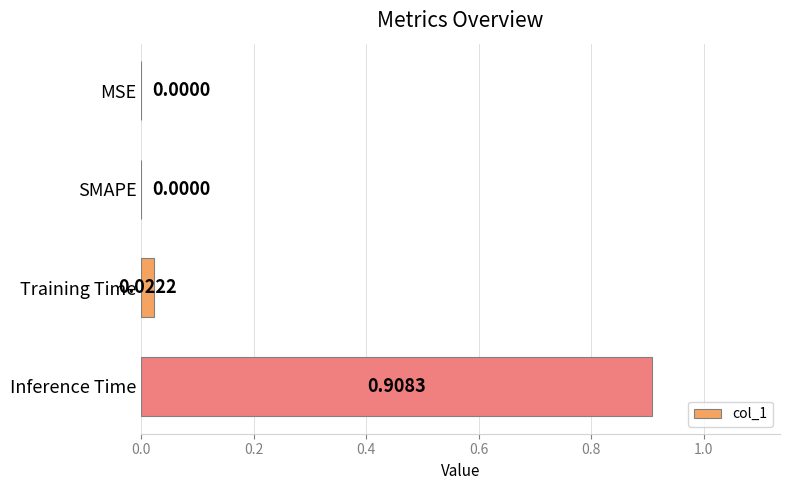

Which label corresponds to the largest value in the chart?

Inference Time